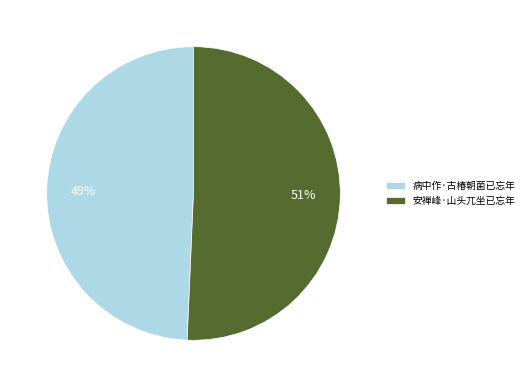

What percentage is the 病中作·古椿朝菌已忘年 slice, to the nearest percent?

49%